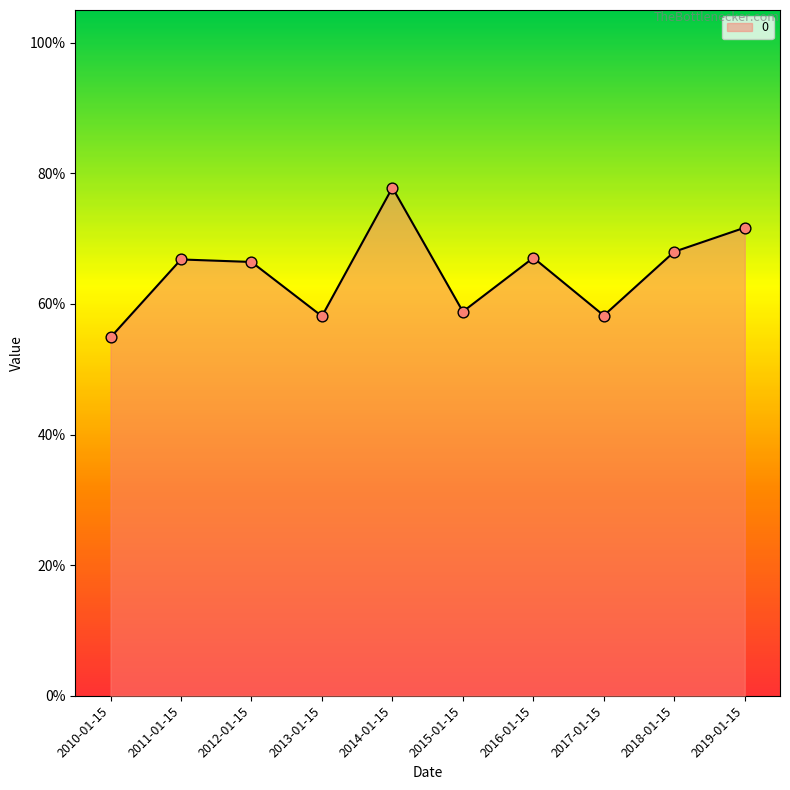

What is the change in value from 2015-01-15 to 2016-01-15?

+0.1